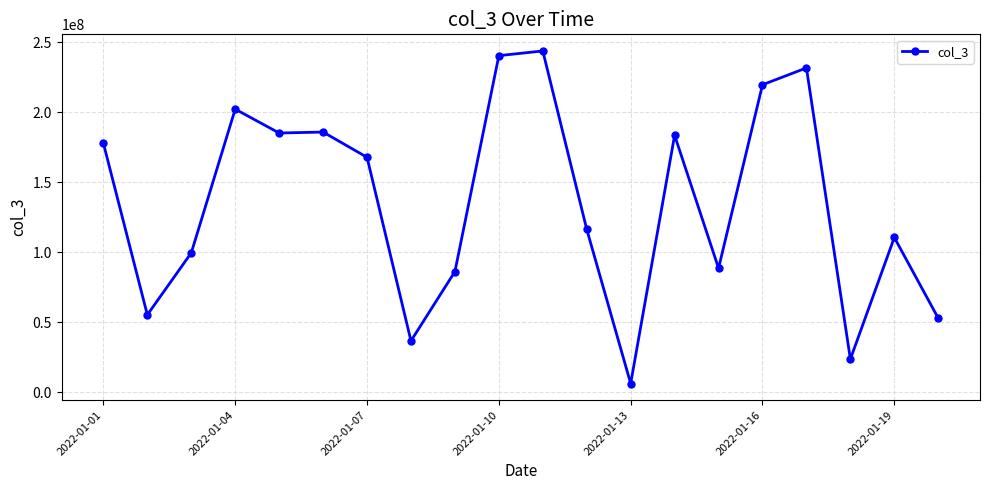

True or false: there are more than 1 points higher than both neighbors.

True